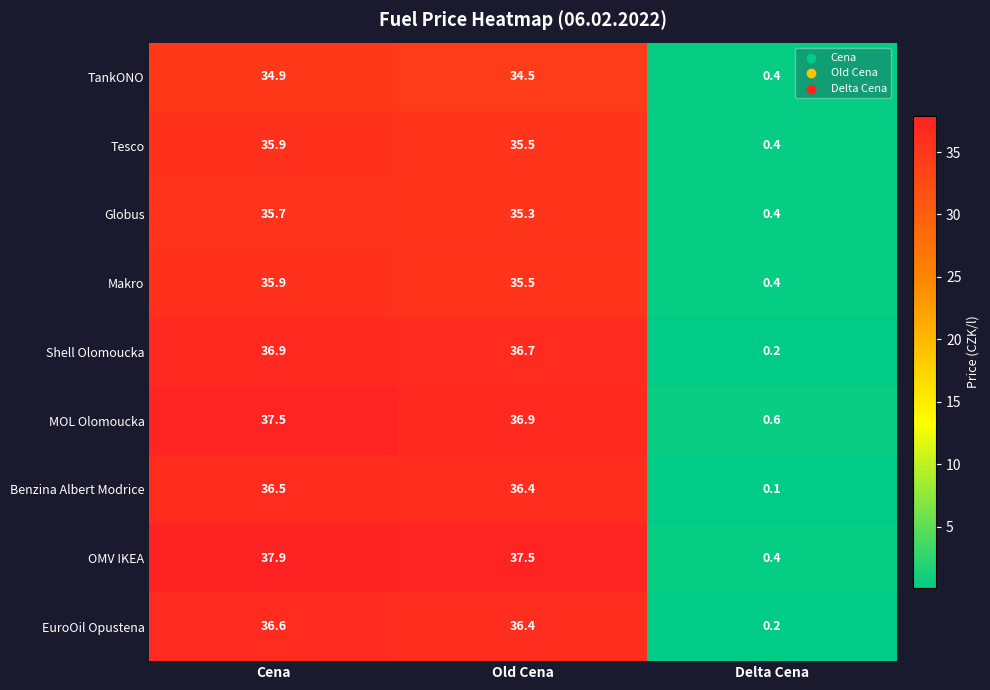

Rank the categories by TankONO value from lowest to highest.

Delta Cena, Old Cena, Cena